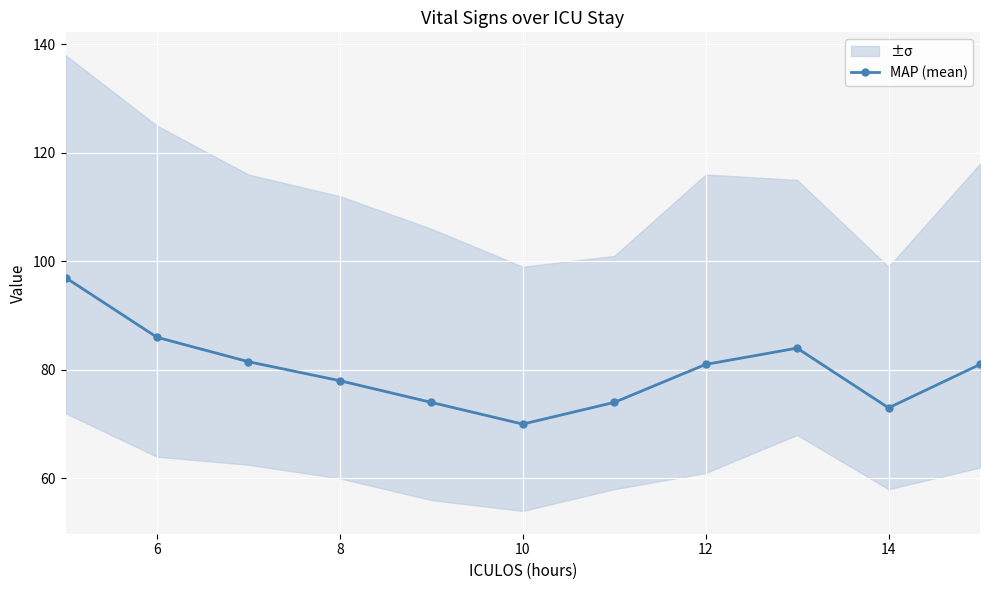

What is the minimum value for MAP (mean)?

70.0